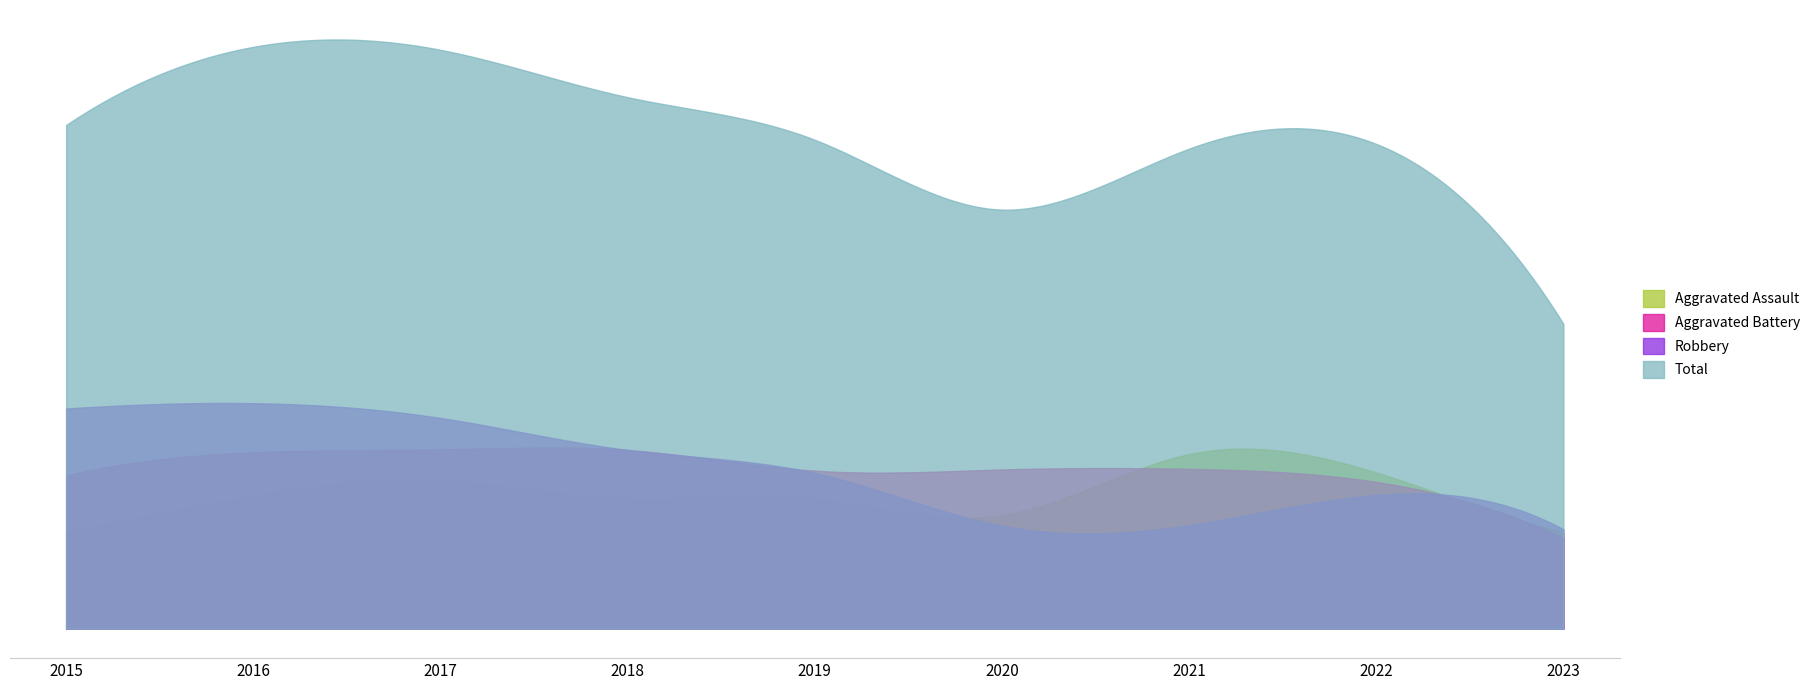

What is the difference between the maximum and minimum values in the Aggravated Assault series?

132